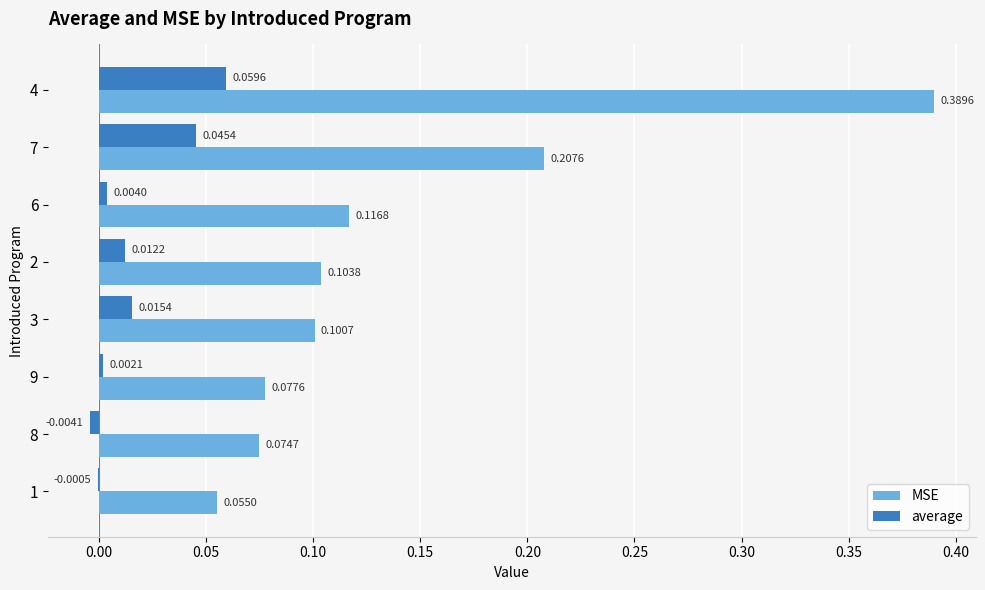

At which category is the sum across all series the highest?

4